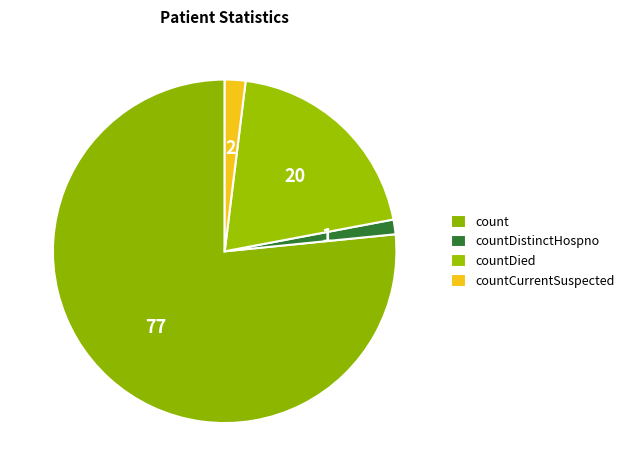

Combined, do count and countDied account for over 50%?

Yes